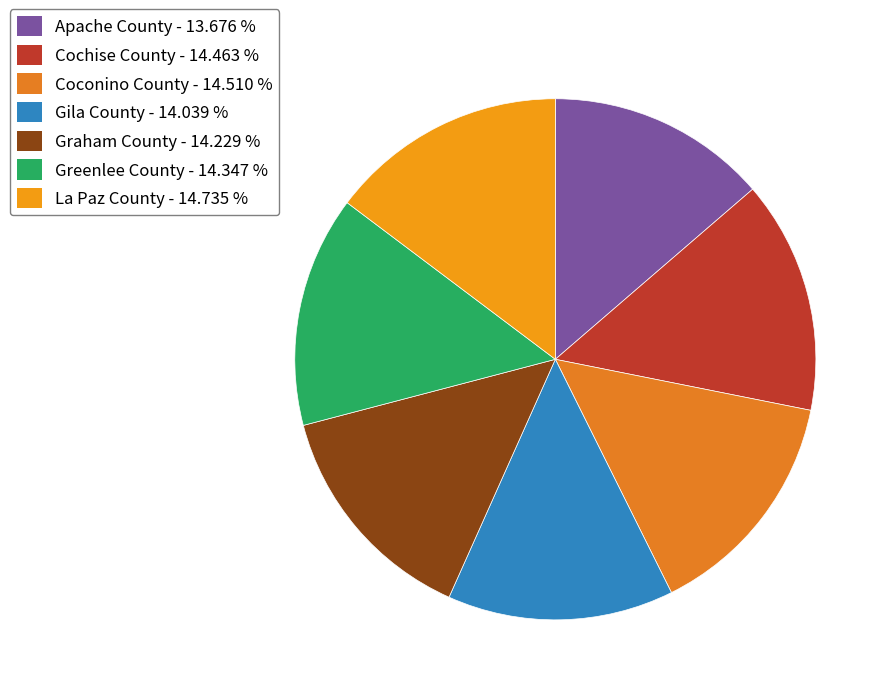

True or false: Apache County accounts for 8% of the total.

False